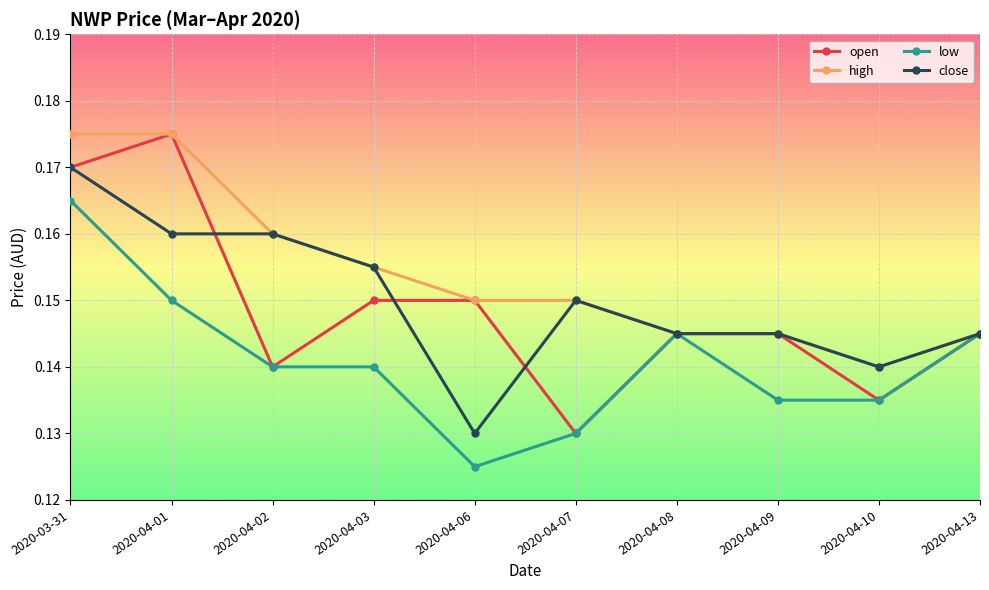

Where is the first local maximum for open?

2020-04-01